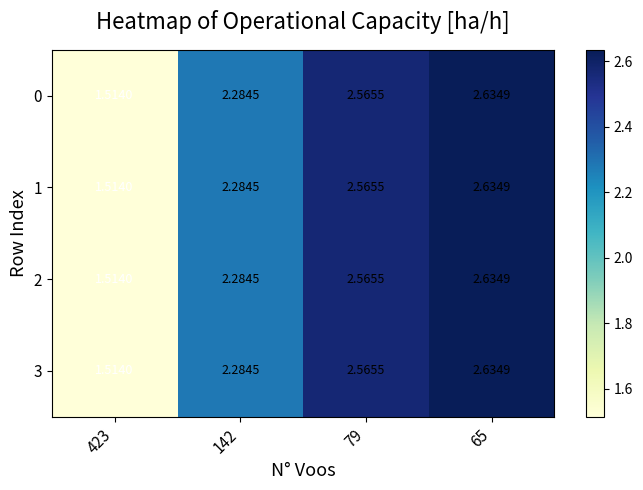

Count the number of categories in the chart.

4